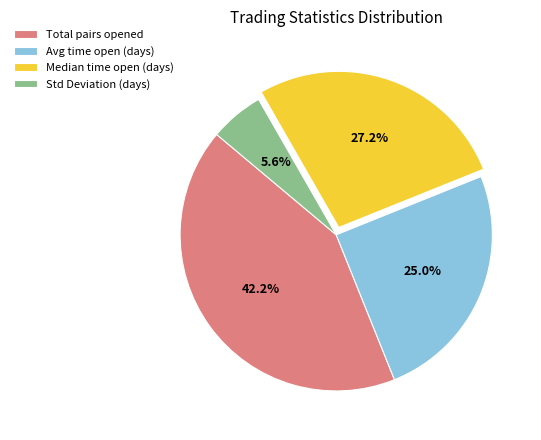

How many segments does this pie chart have?

4